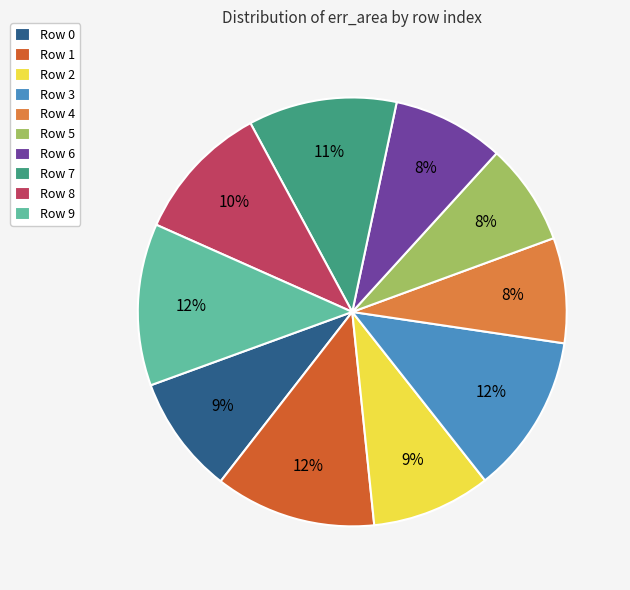

Do Row 0 and Row 6 together represent more than half of the pie?

No